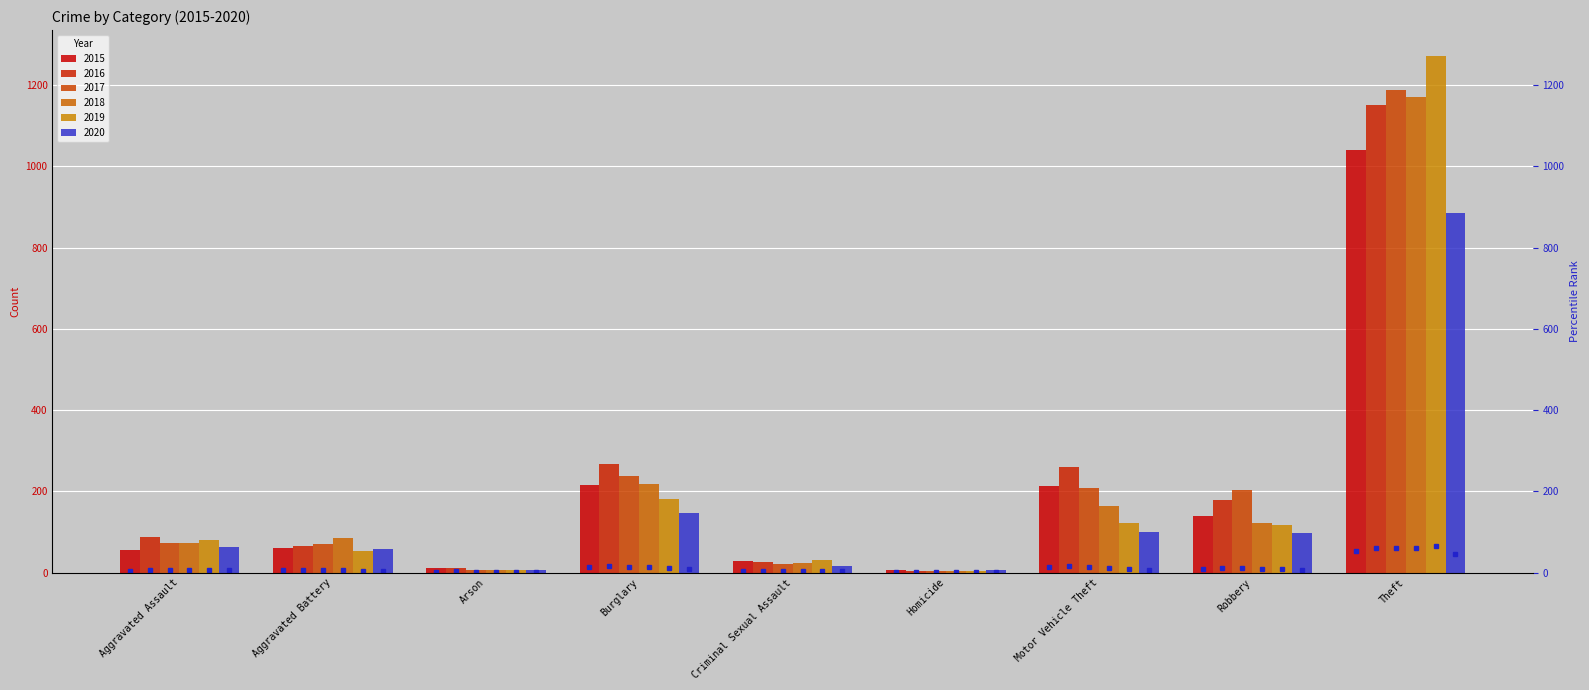

Does the chart contain stacked bars?

No